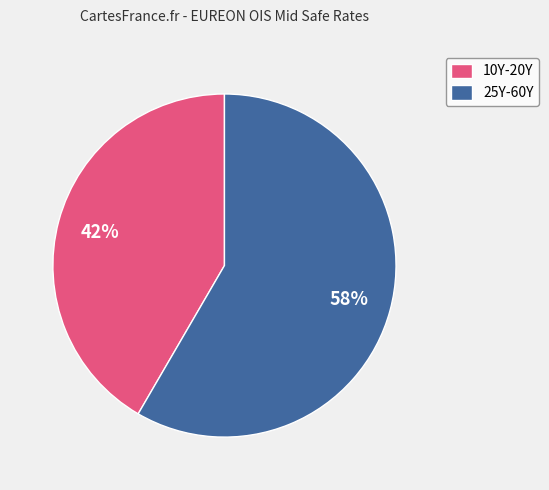

Which slice is the largest?

25Y-60Y